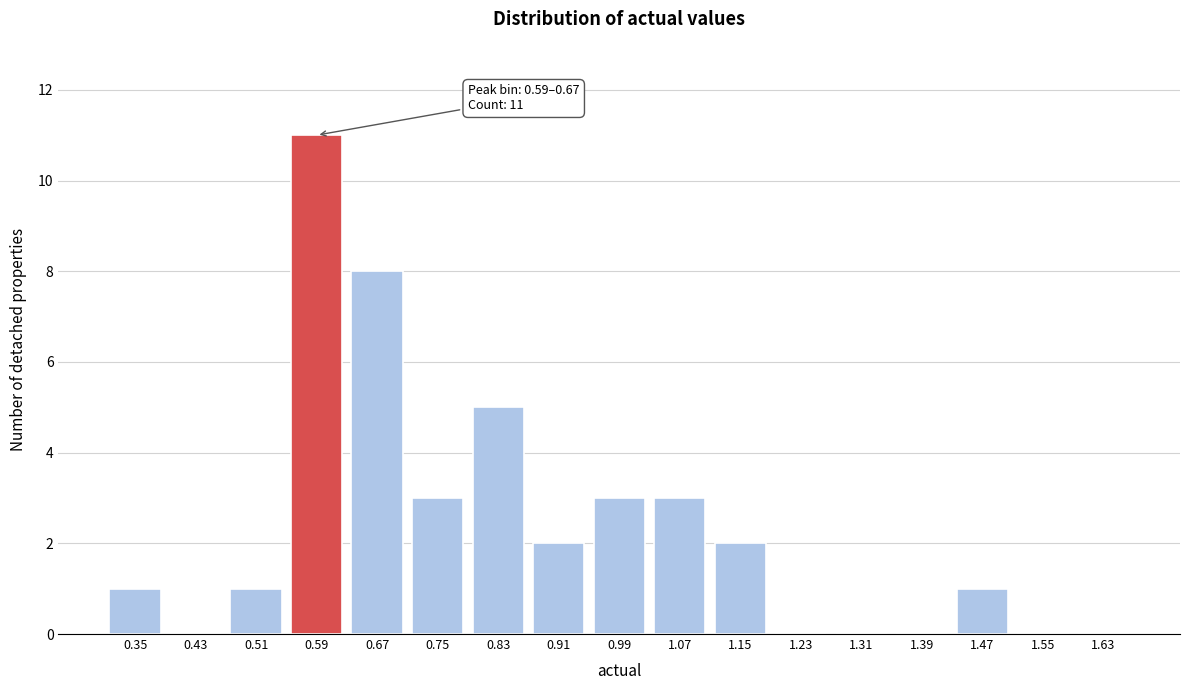

Reading right to left, list all the values displayed in this chart.

1.63=0	1.55=0	1.47=1	1.39=0	1.31=0	1.23=0	1.15=2	1.07=3	0.99=3	0.91=2	0.83=5	0.75=3	0.67=8	0.59=11	0.51=1	0.43=0	0.35=1